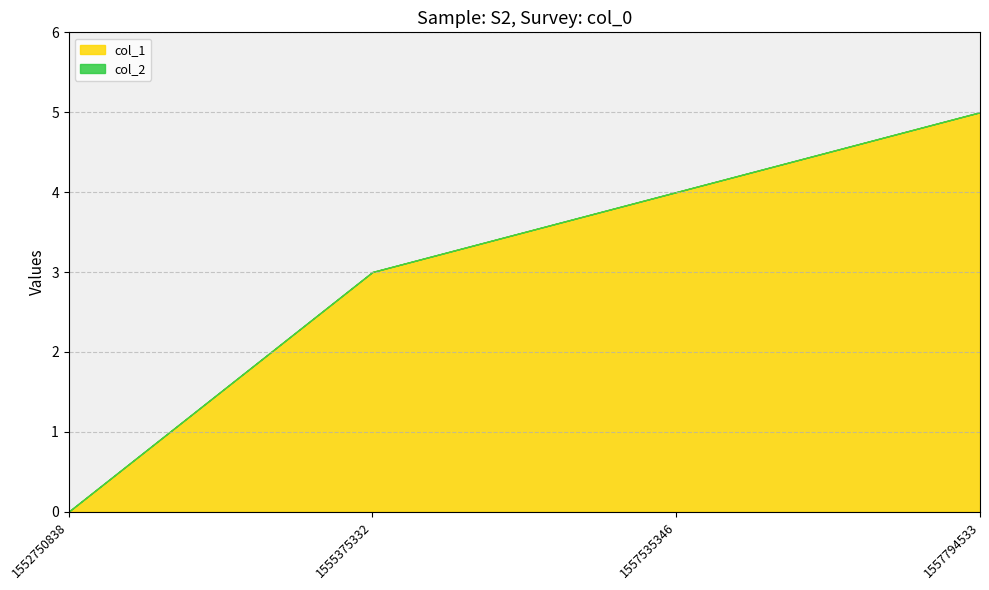

True or false: col_1 and col_2 intersect in this chart.

False